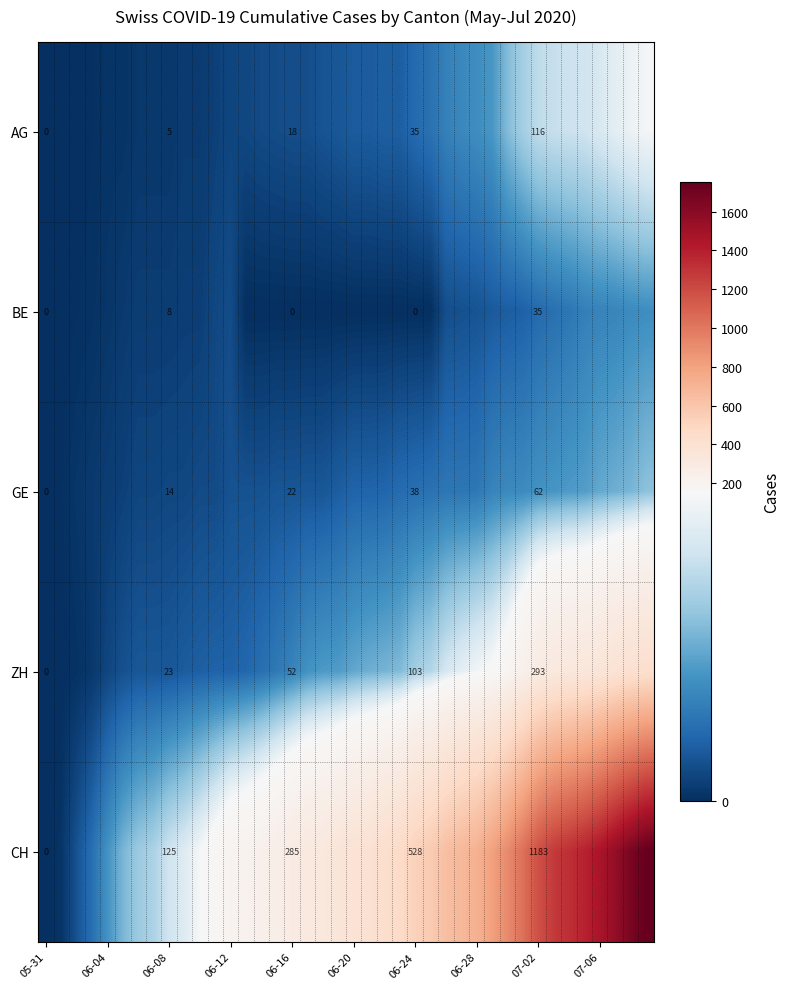

The value of ZH at 07-02 is 100. True or false?

False